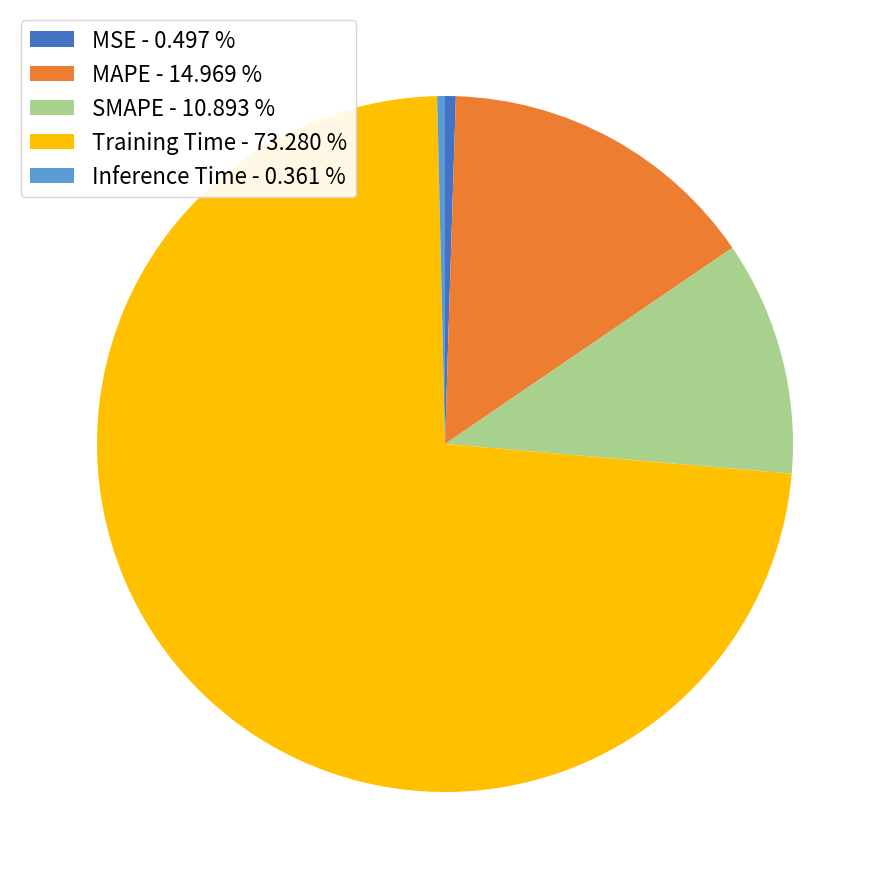

Count the number of slices in the pie.

5